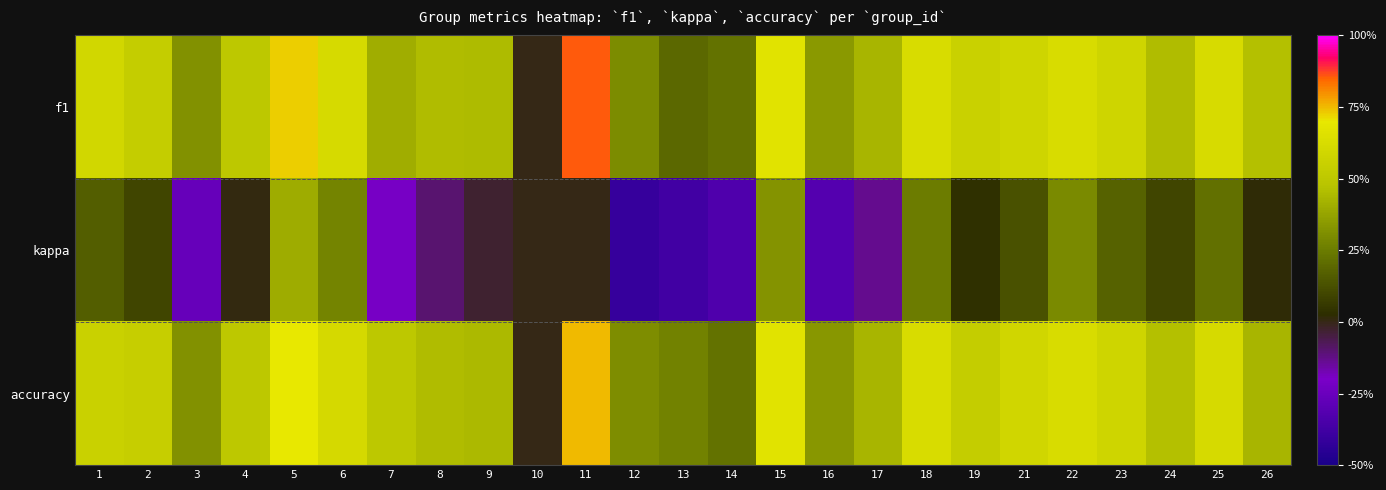

At which category is the sum across all series the highest?

5